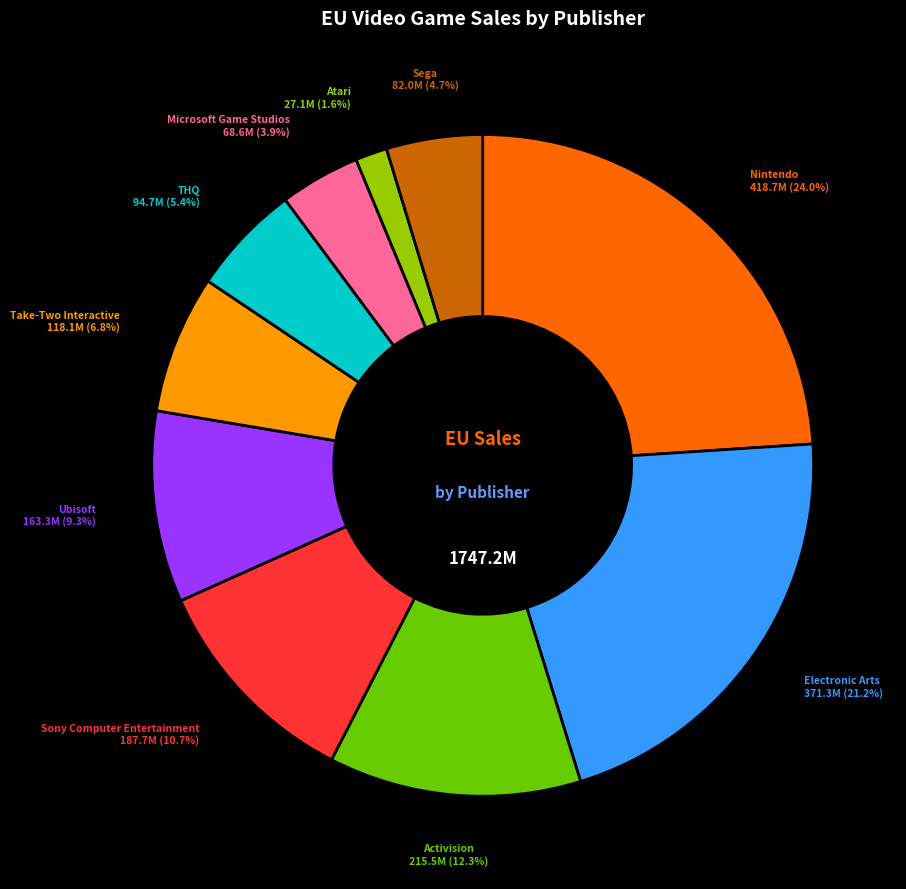

To the nearest percent, what is the average slice percentage?

10%